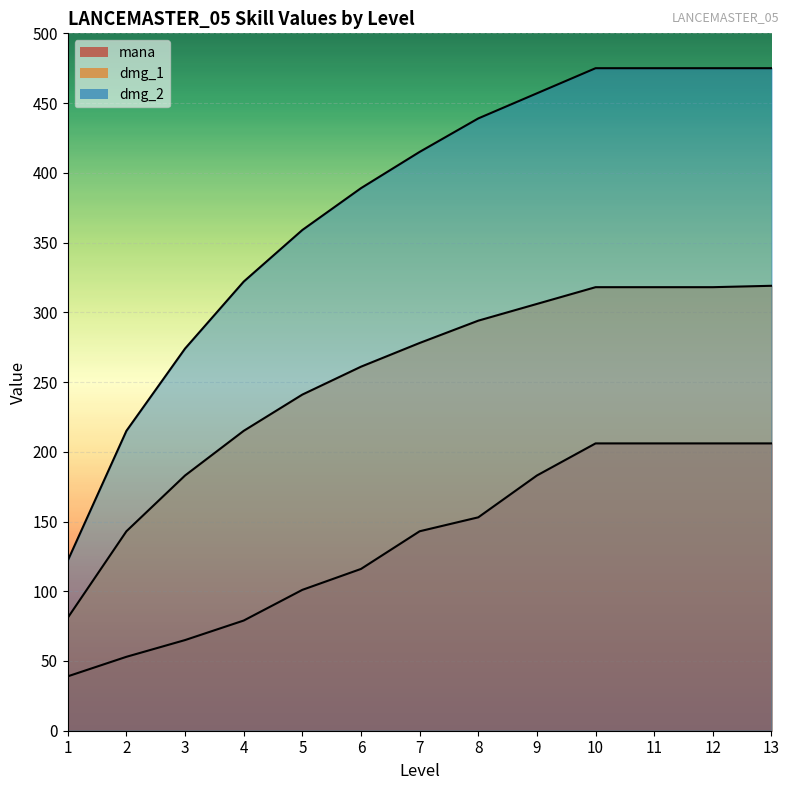

What is the sum of all mana values?

1756